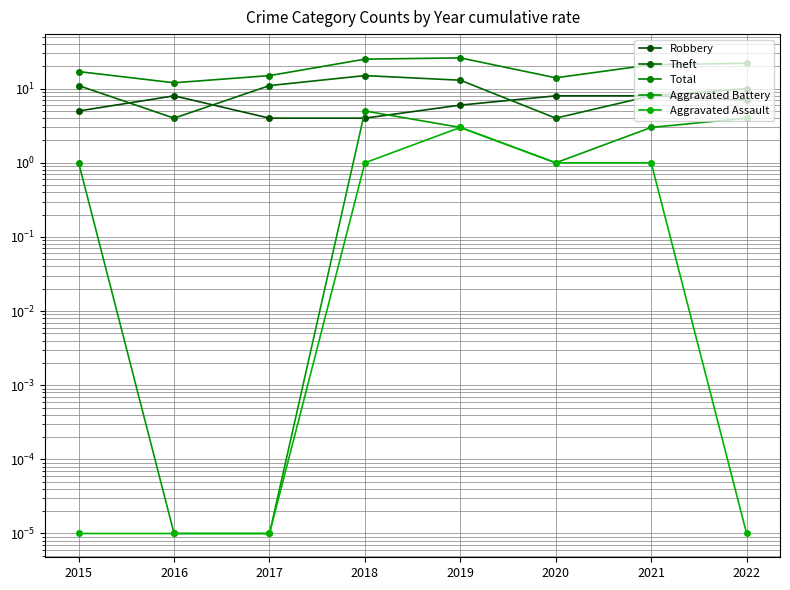

True or false: Aggravated Assault has a value of 3.0 at 2019.

True